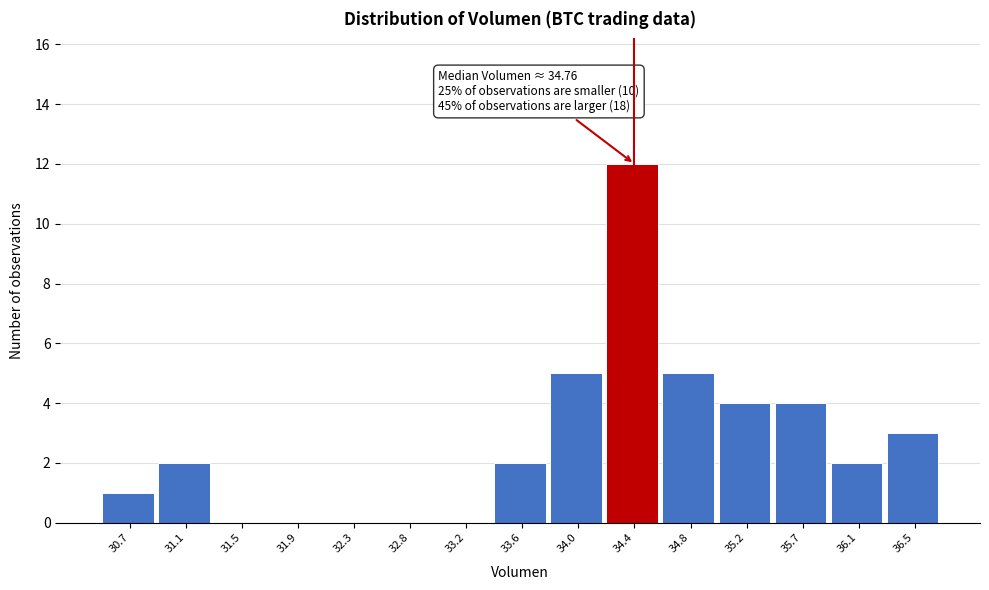

Reading left to right, extract all data points from this chart.

30.7=1	31.1=2	31.5=0	31.9=0	32.3=0	32.8=0	33.2=0	33.6=2	34.0=5	34.4=12	34.8=5	35.2=4	35.7=4	36.1=2	36.5=3